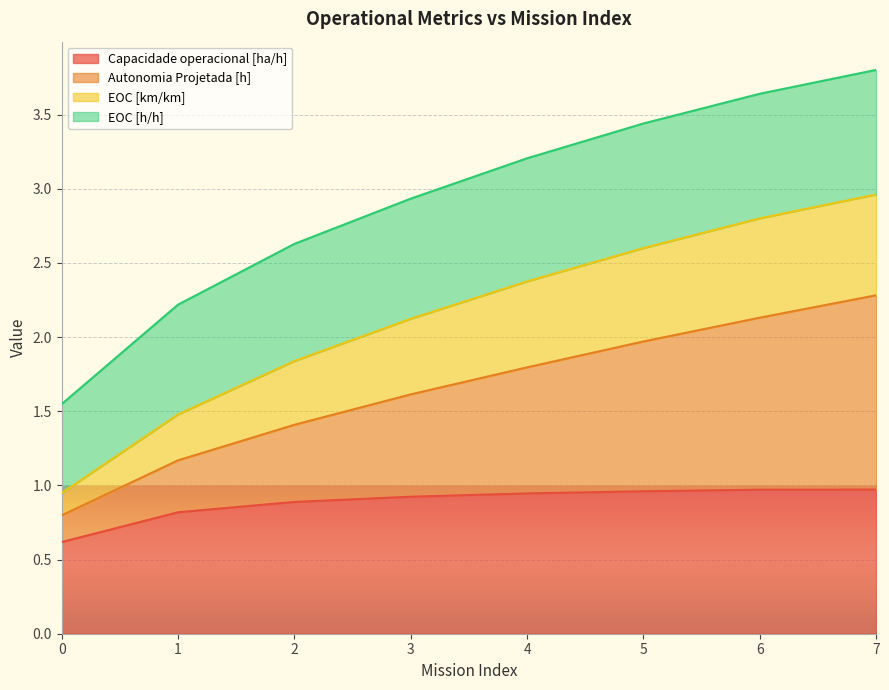

The value of Capacidade operacional [ha/h] at 1 is 1.4. True or false?

False